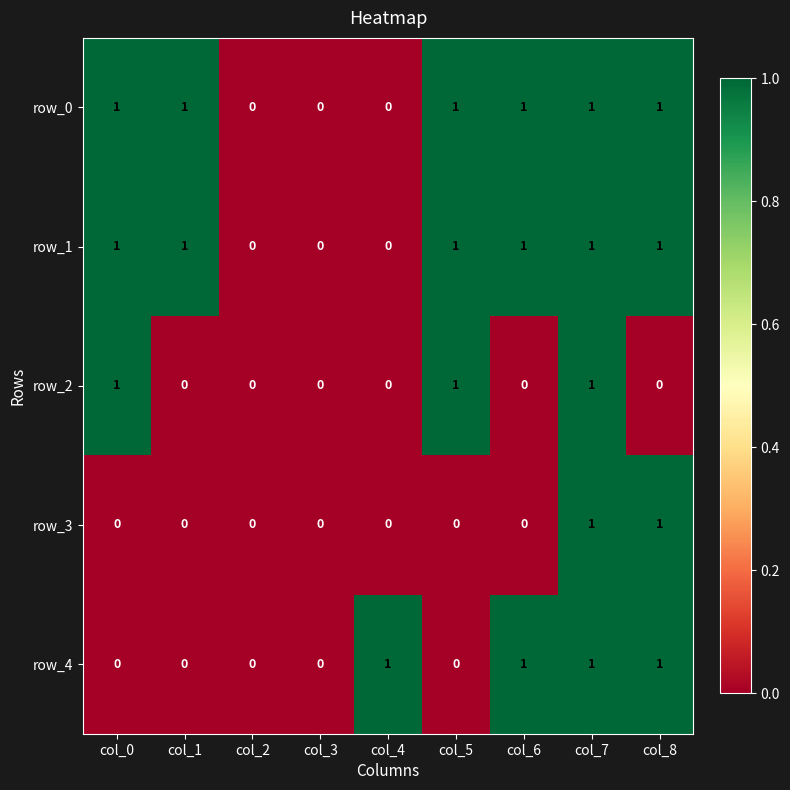

How many row_1 values are between 0 and 1?

9